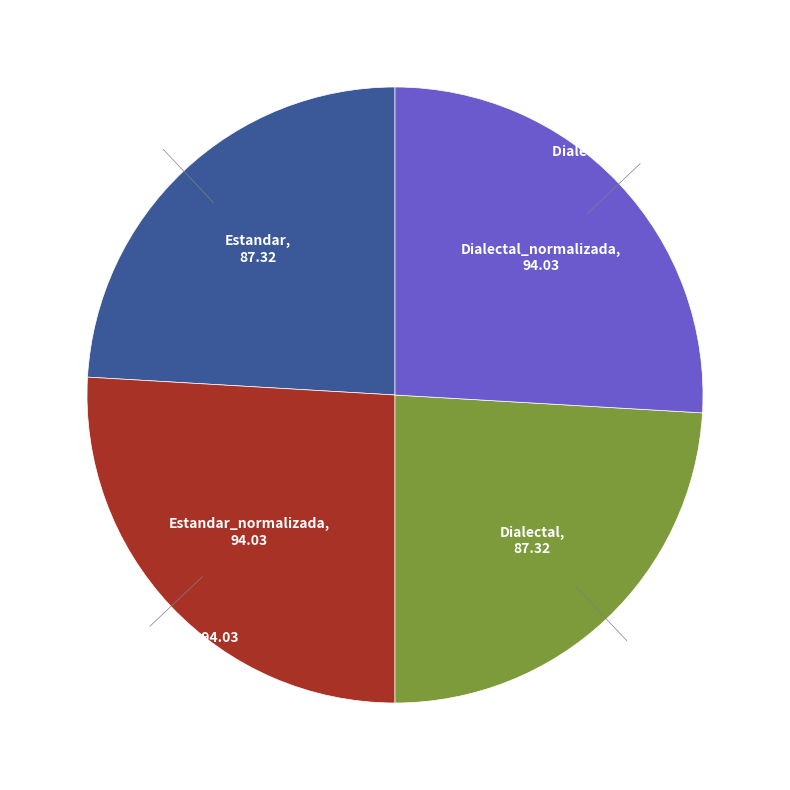

Is there a majority slice in this chart?

No